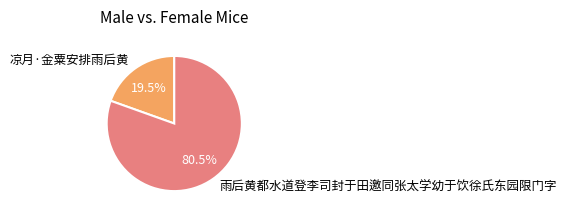

How many segments does this pie chart have?

2